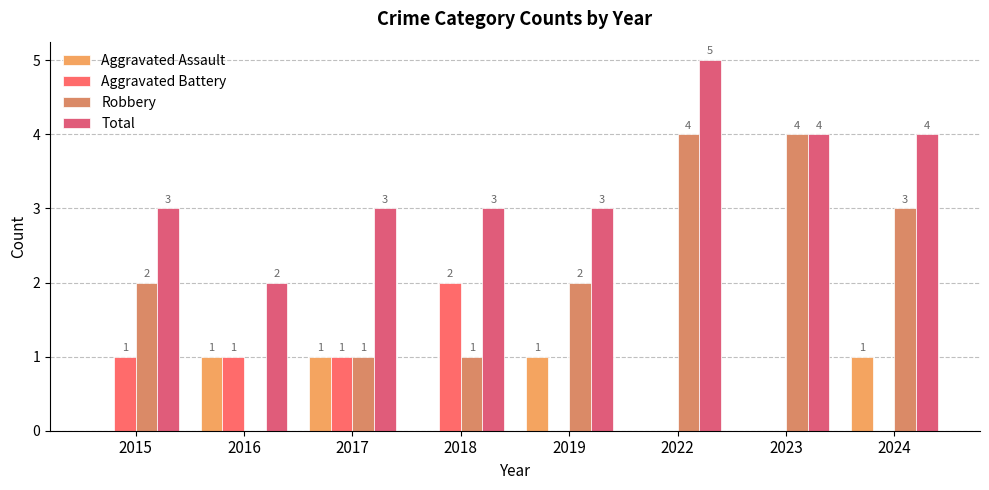

What is the sum of the Robbery values at 2017 and 2019?

3